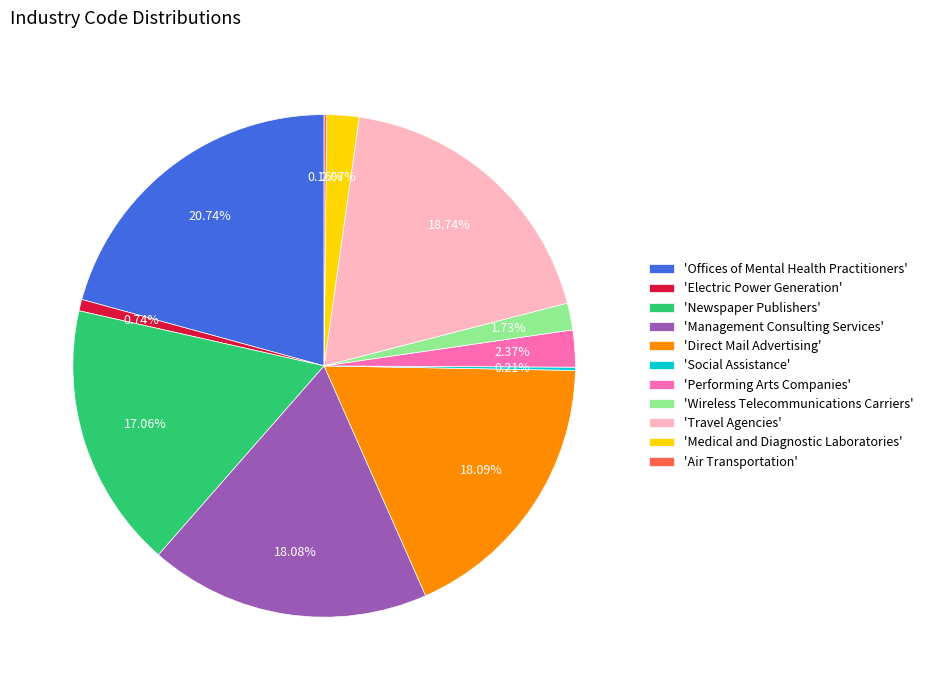

Is the sum of 'Management Consulting Services' and 'Newspaper Publishers' greater than half?

No